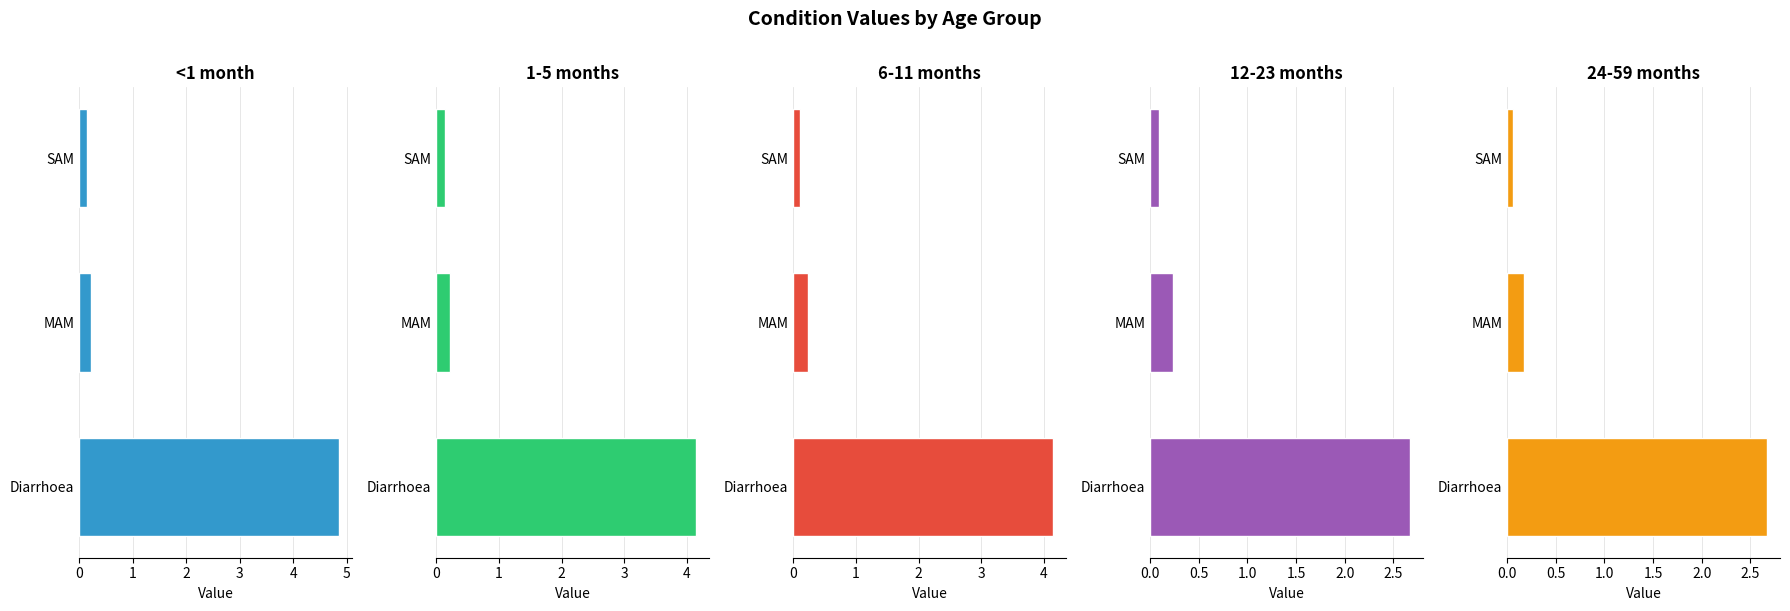

What are all the series names shown in the legend?

<1 month, 1-5 months, 6-11 months, 12-23 months, 24-59 months